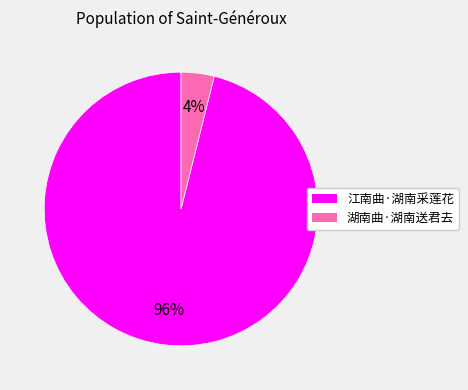

Which has a higher value, 江南曲·湖南采莲花 or 湖南曲·湖南送君去?

江南曲·湖南采莲花